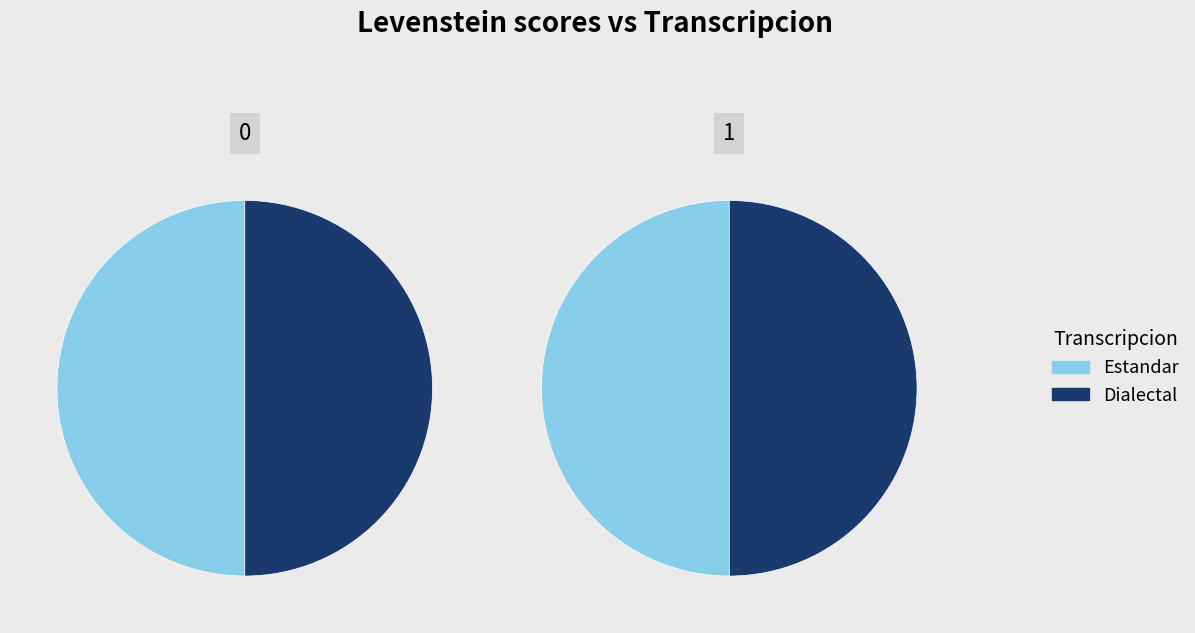

How many slices are in this pie chart?

4